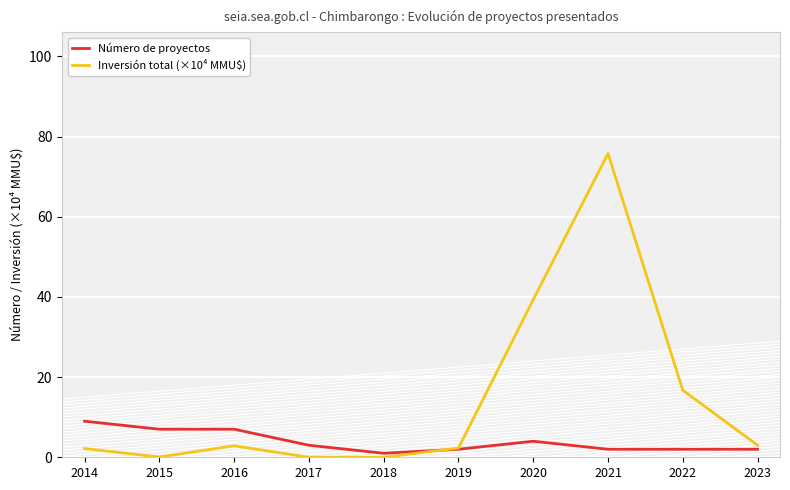

The Inversión total (×10⁴ MMU$) series shows 3.0 at 2023. True or false?

True